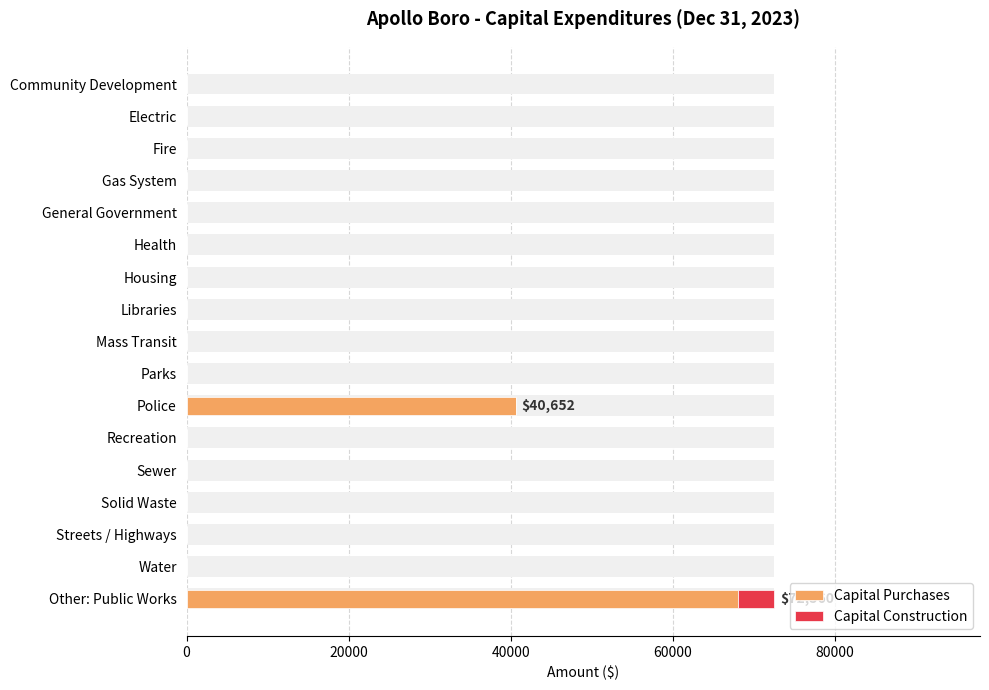

How many values in the Capital Construction series exceed 0?

1